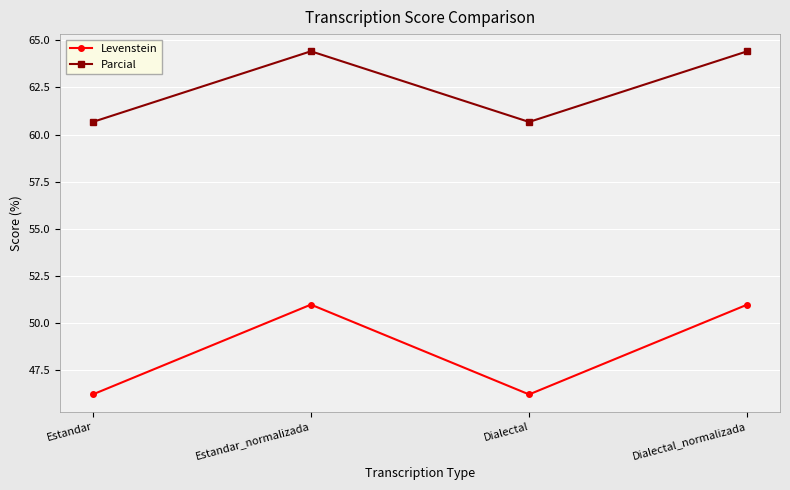

What is the value of the Parcial point at the 2nd from the left?

64.4